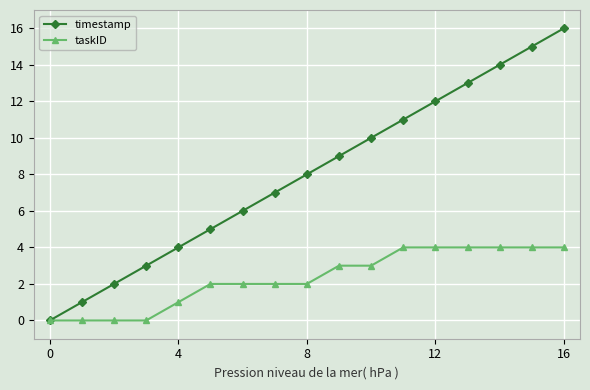

True or false: timestamp has more than 2 points higher than both neighbors.

False